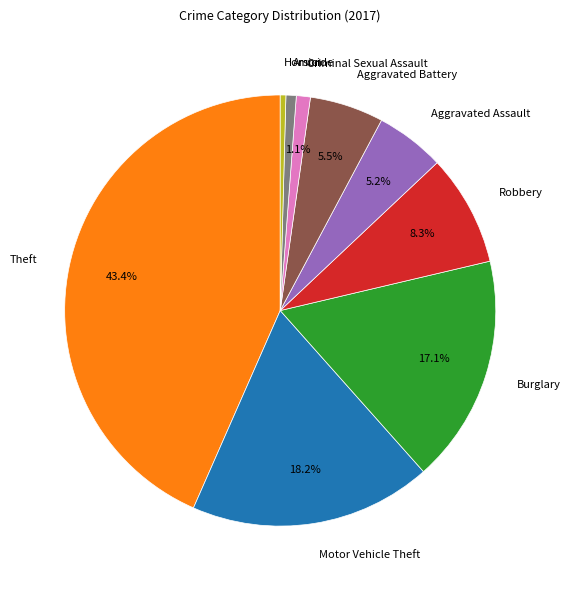

Is there a majority slice in this chart?

No